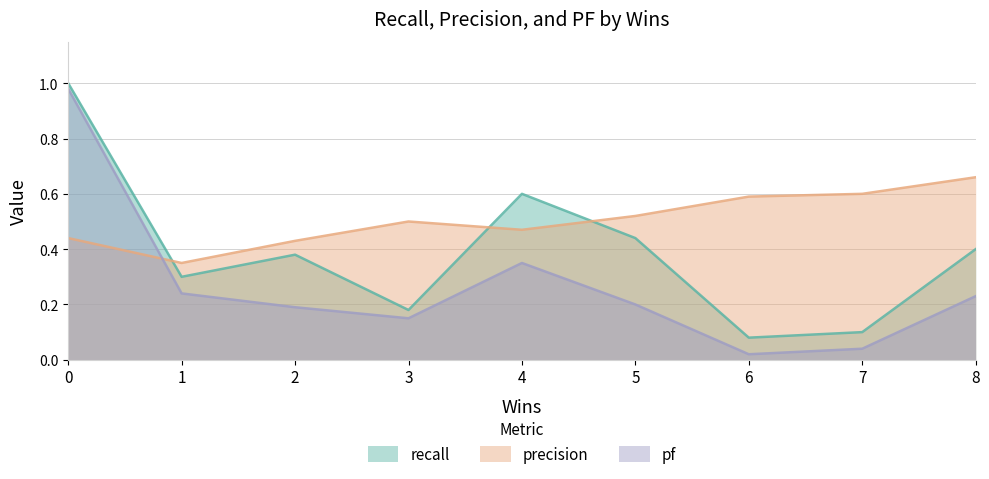

True or false: recall has more than 2 interior local peaks.

False